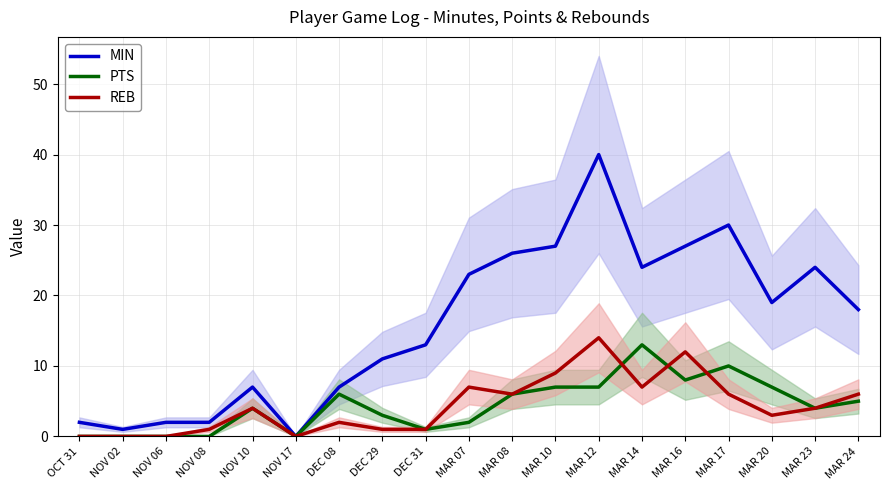

In MIN, how many points are higher than both neighbors (excluding endpoints)?

4